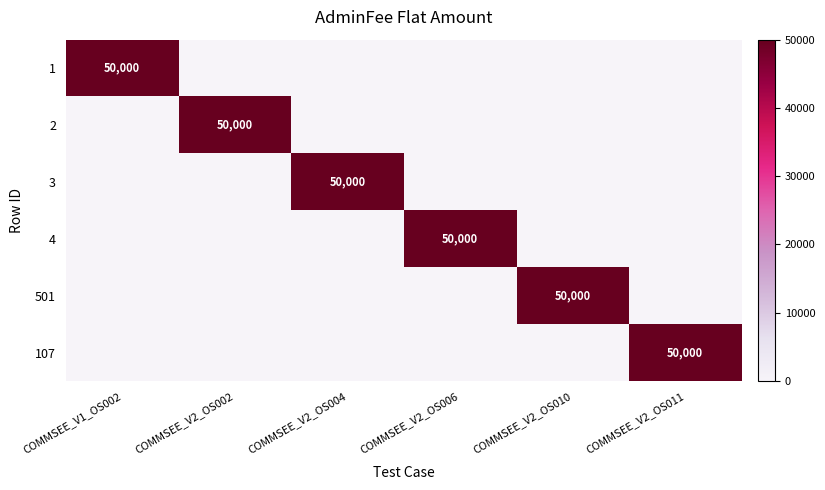

The value of 3 at COMMSEE_V2_OS006 is 25969. True or false?

False